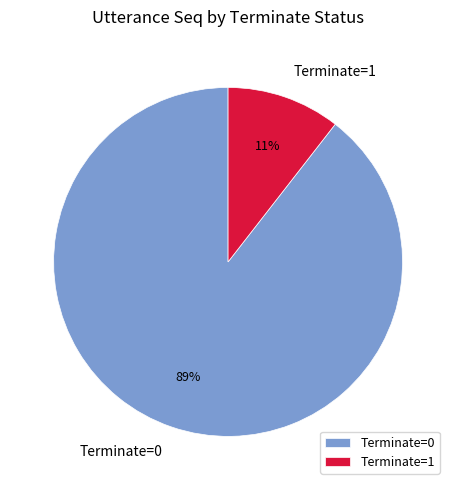

Does Terminate=1 represent more than half of the total?

No